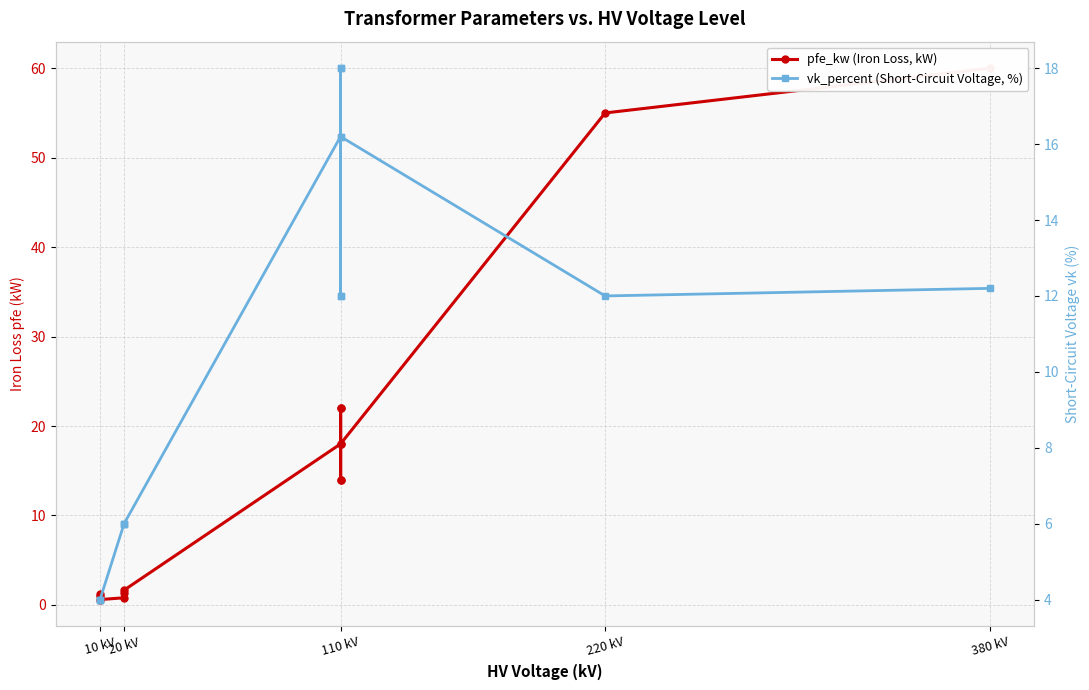

What is the maximum value for pfe_kw (Iron Loss, kW)?

60.0